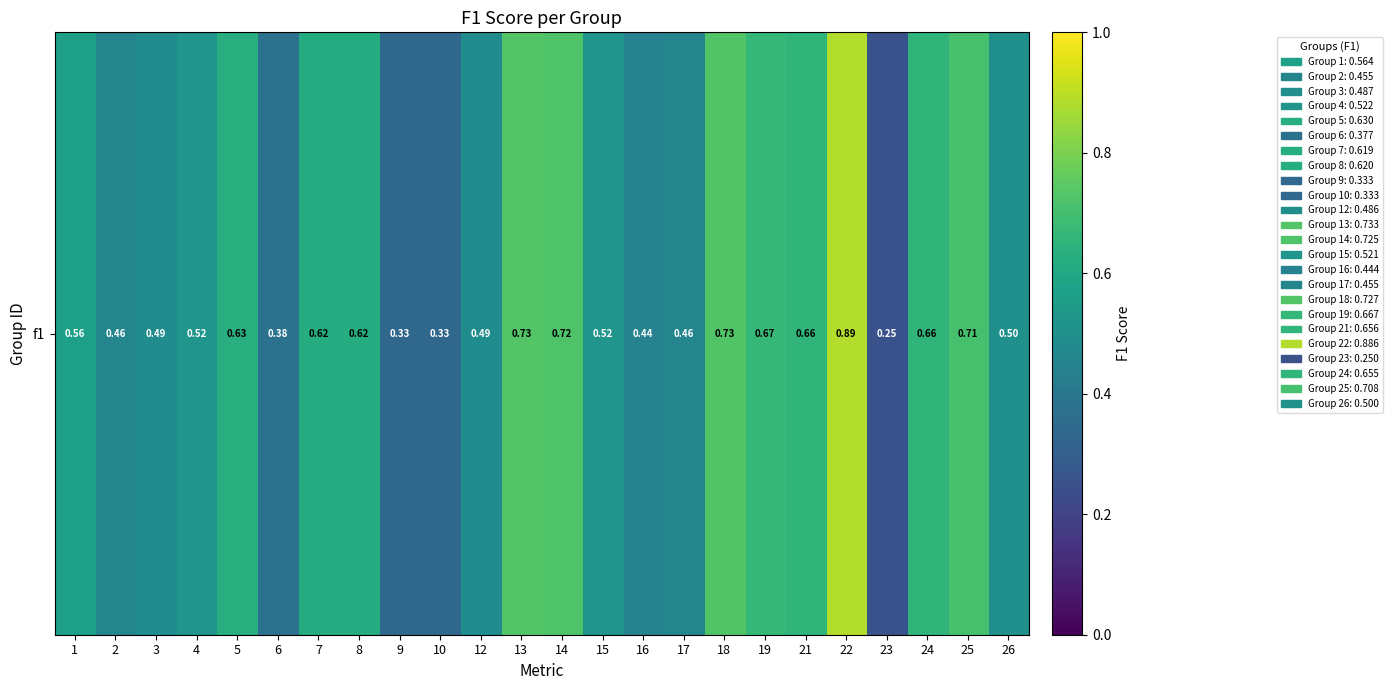

Which has a higher value, 16 or 6?

16